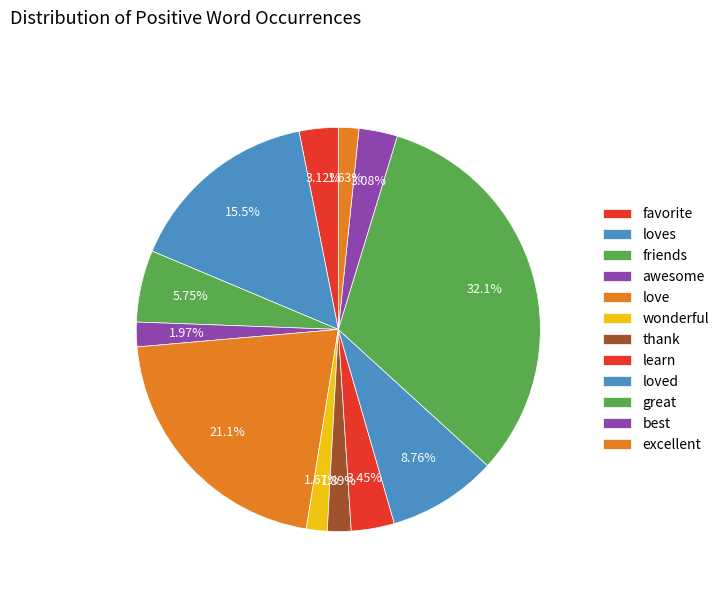

How many slices are in this pie chart?

12